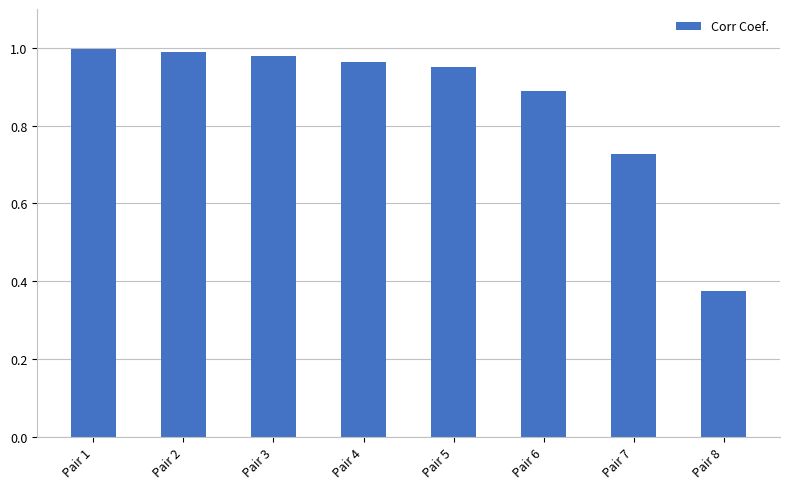

What is the average value?

0.9